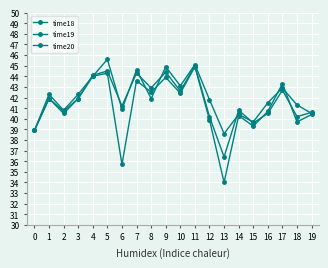

Between 1 and 6, which series saw the biggest shift?

time20